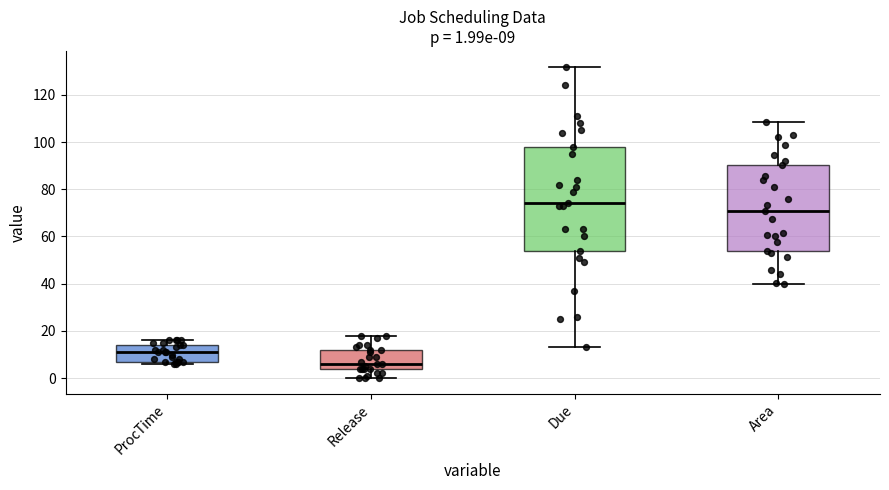

Which box is the tallest, from its lower edge to its upper edge?

Due